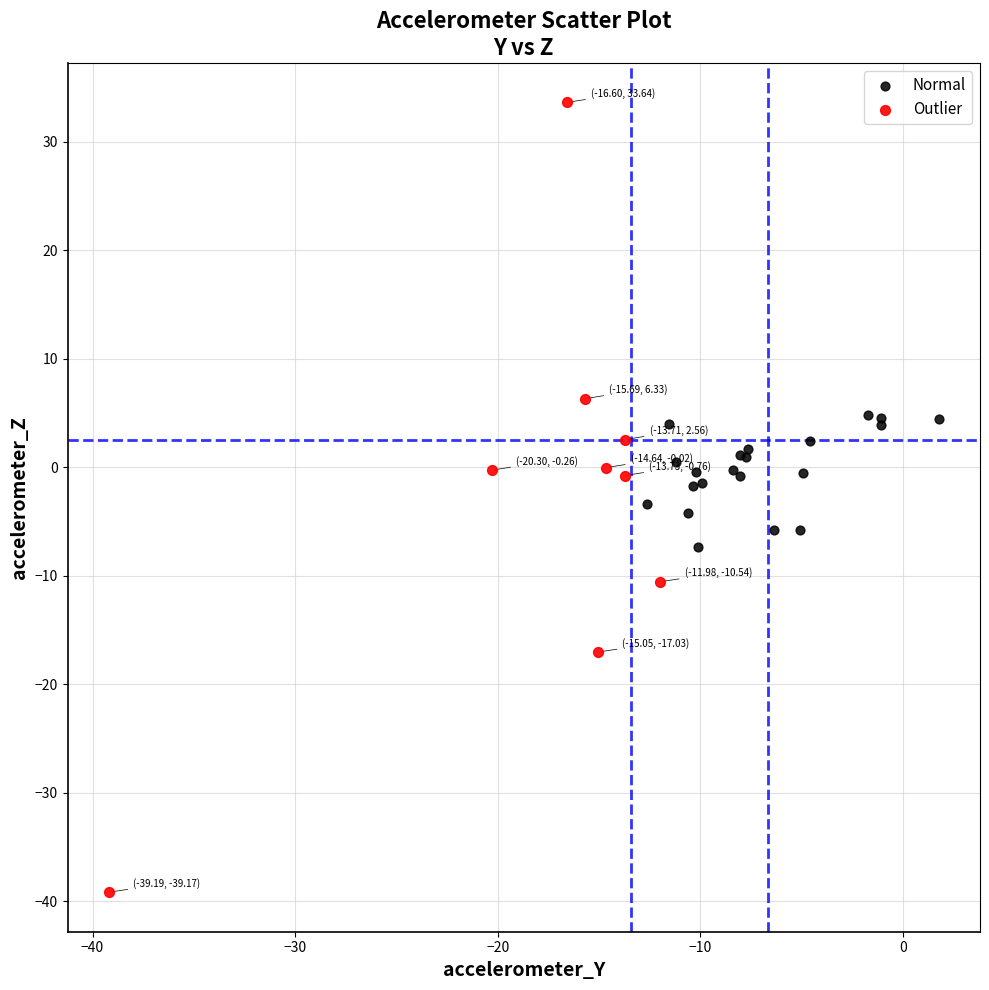

Which series contains the highest Y value?

Outlier